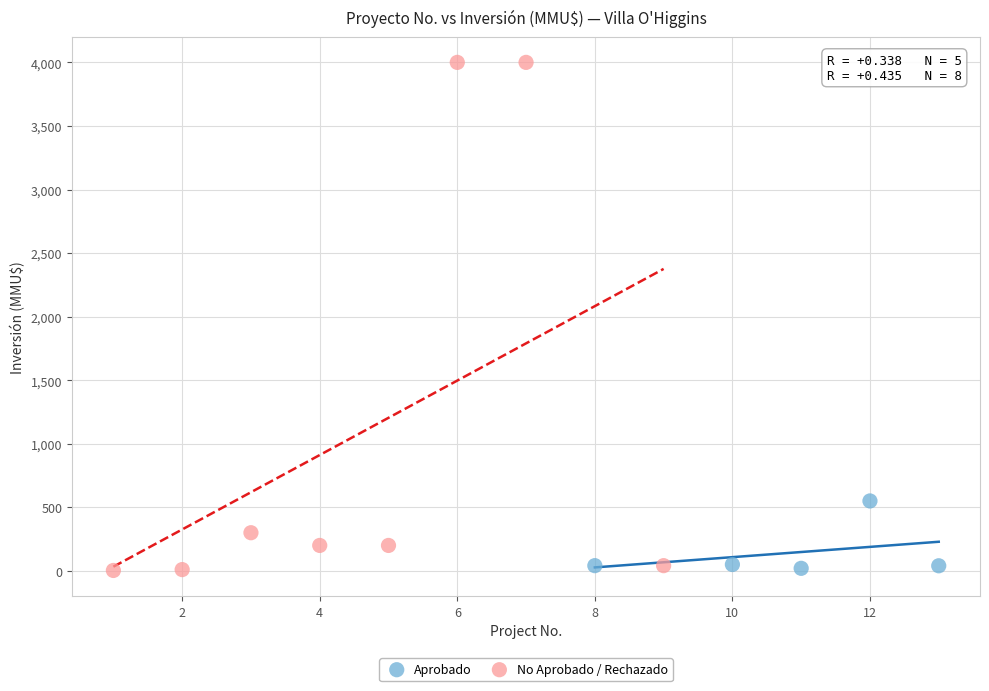

Which series has the largest Y range (max minus min)?

No Aprobado / Rechazado